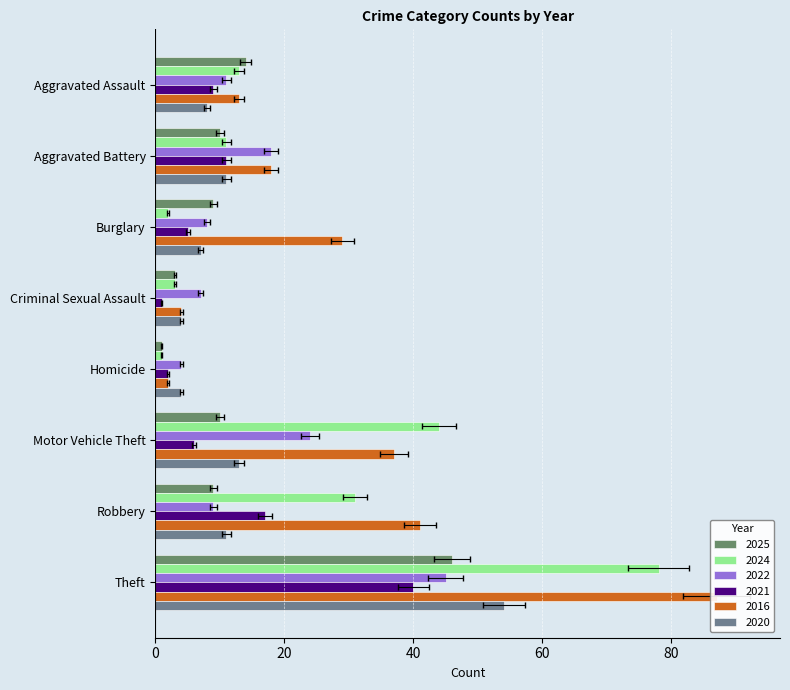

Which series has the largest total across all categories?

2016